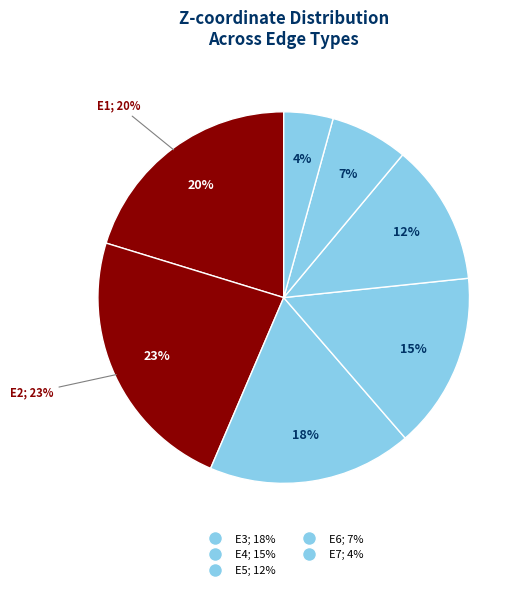

To the nearest percent, what is the average slice percentage?

14%